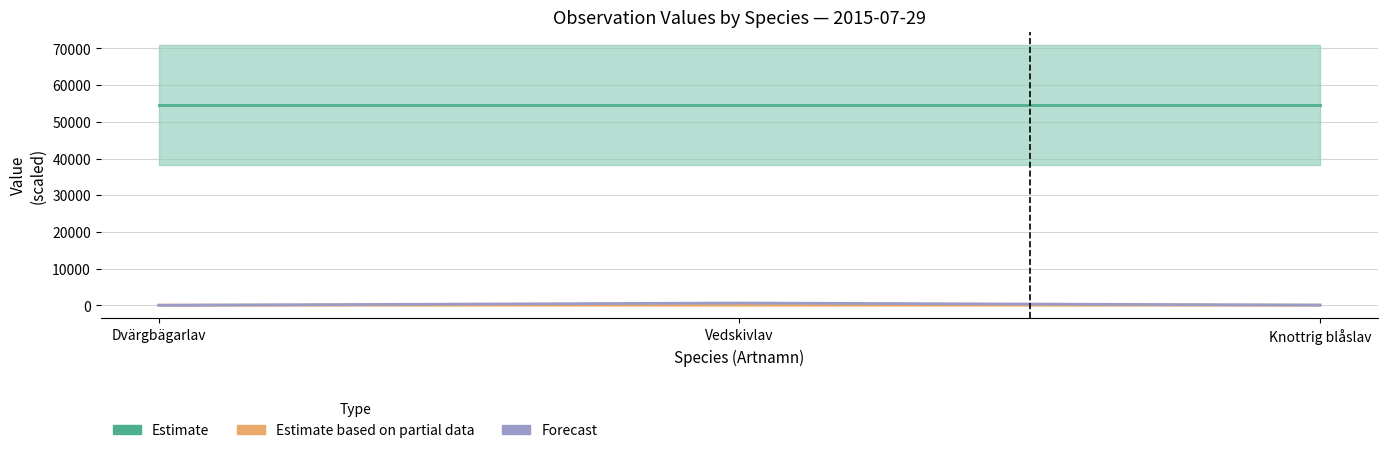

What is the sum of the Id (Estimate) values at Vedskivlav and Knottrig blåslav?

109248.8